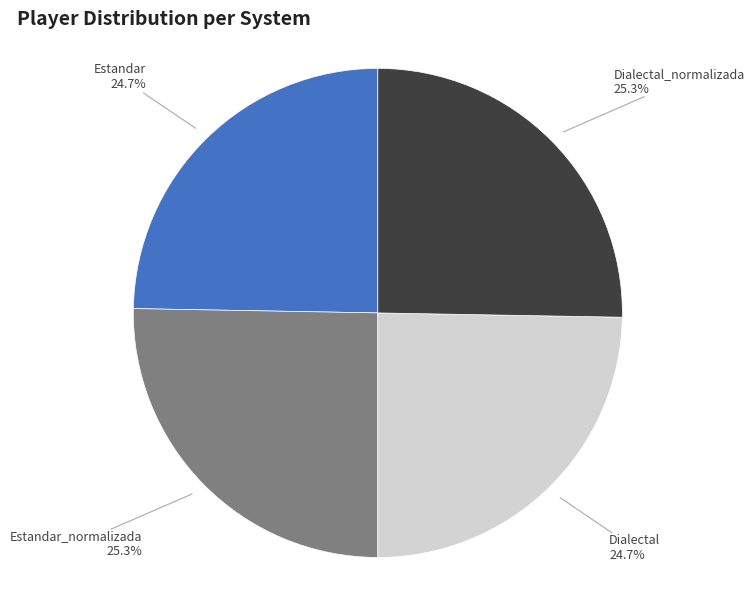

Is there a majority slice in this chart?

No